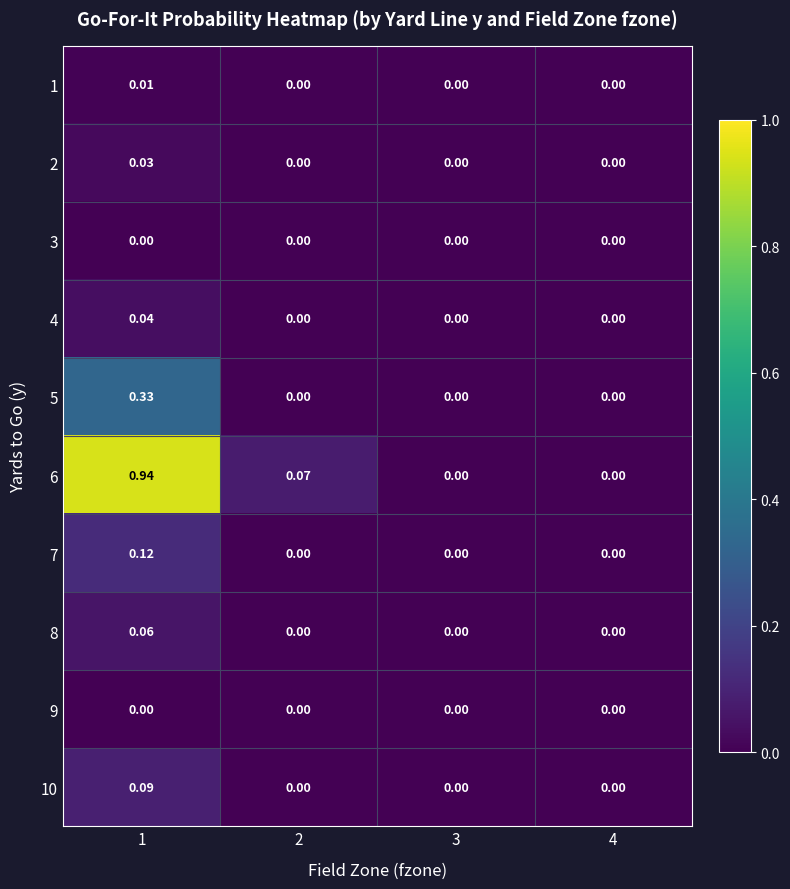

Which series has the largest total across all categories?

6